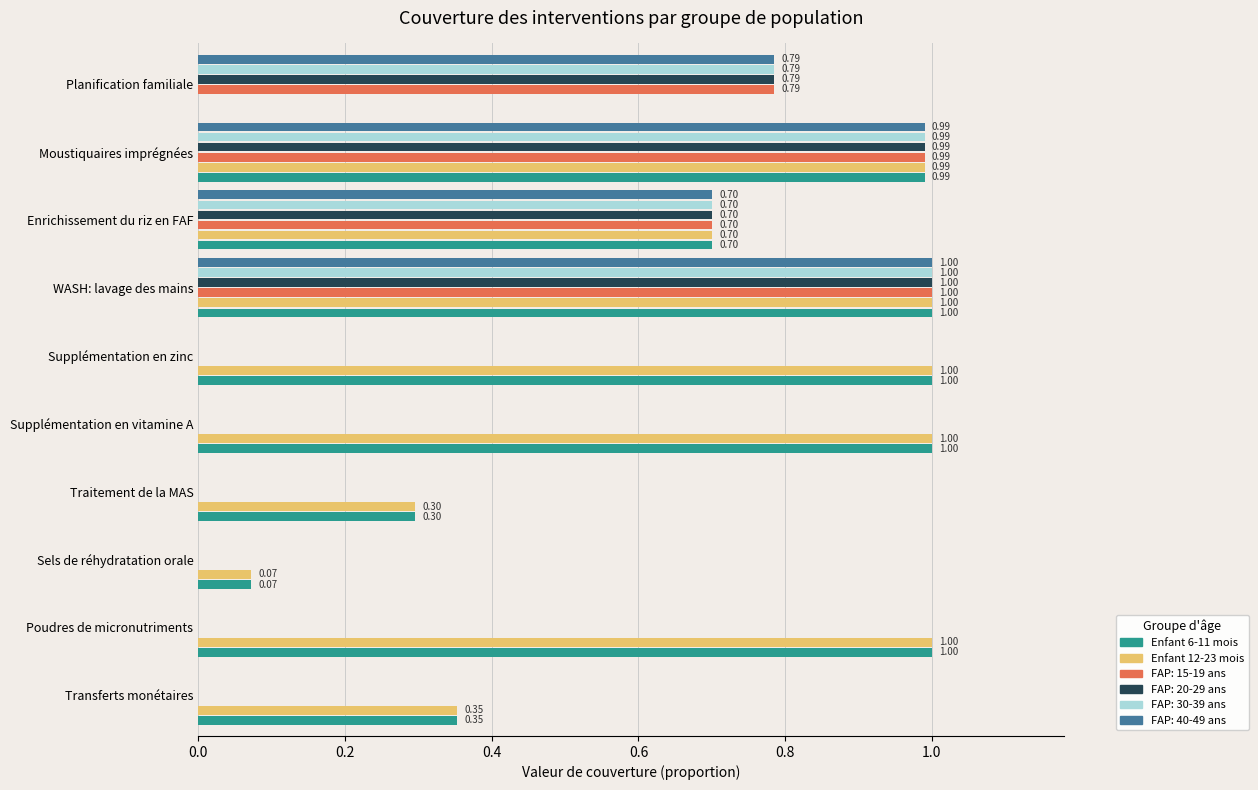

How many values in the Enfant 6-11 mois series exceed 0?

9